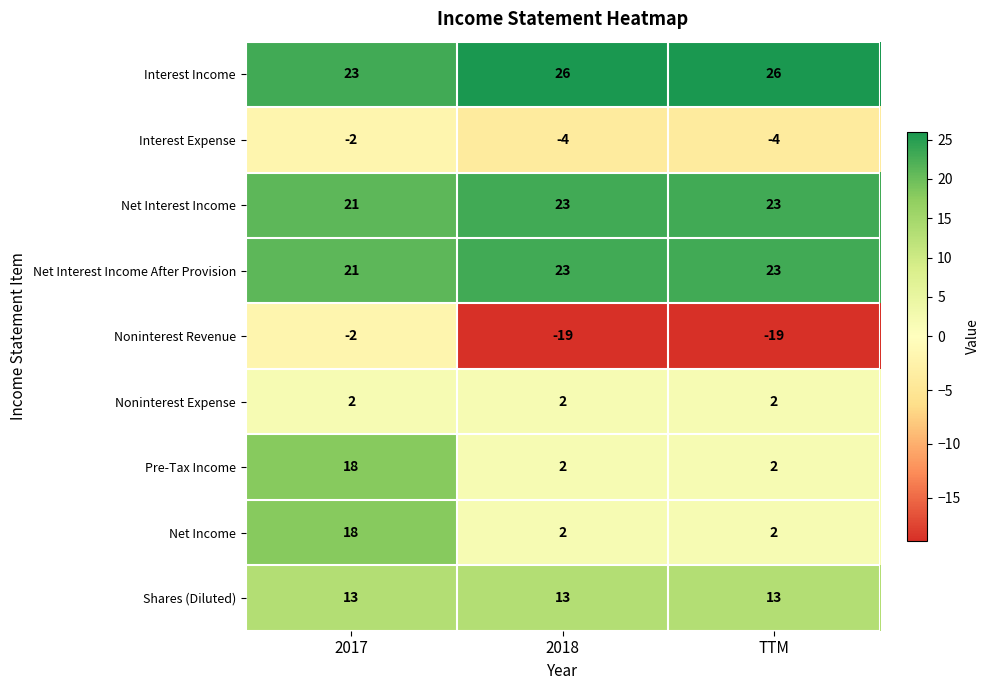

How many categories are shown in the chart?

3